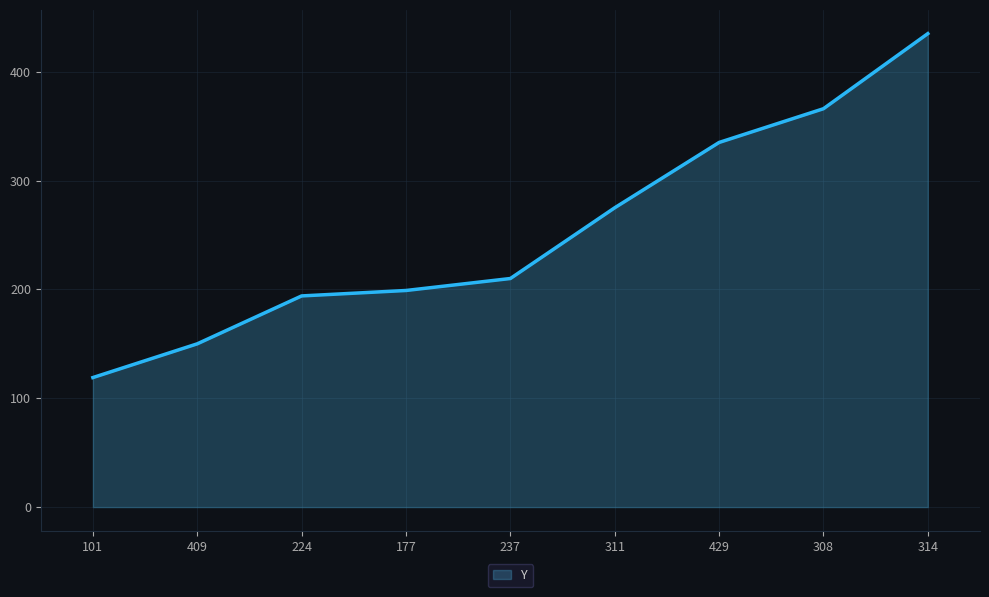

What is the difference between the second highest and minimum values?

247